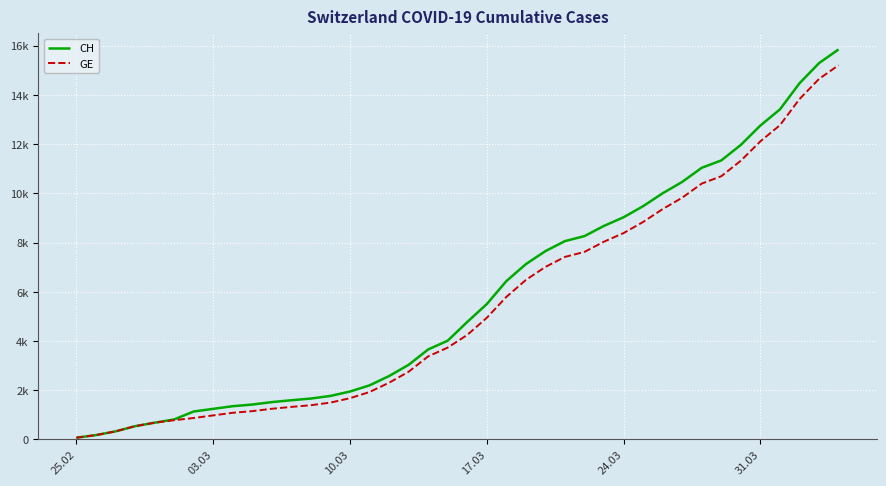

Rank the series by their average value, from highest to lowest.

CH, GE